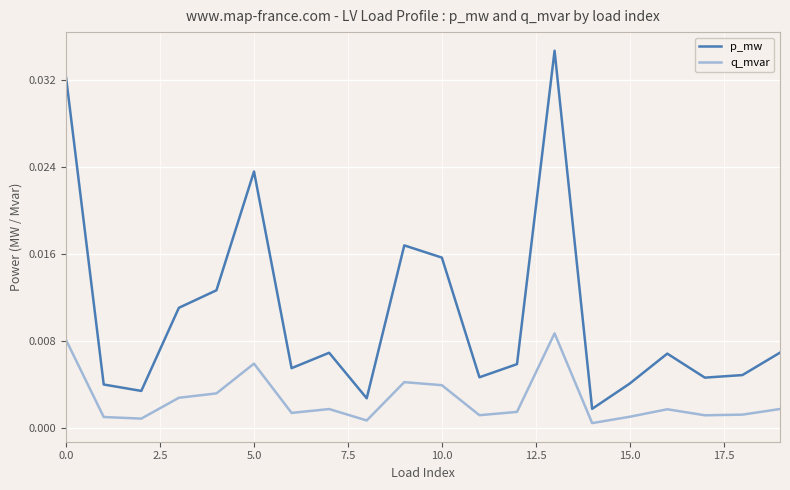

Does the chart have visible grid lines?

Yes